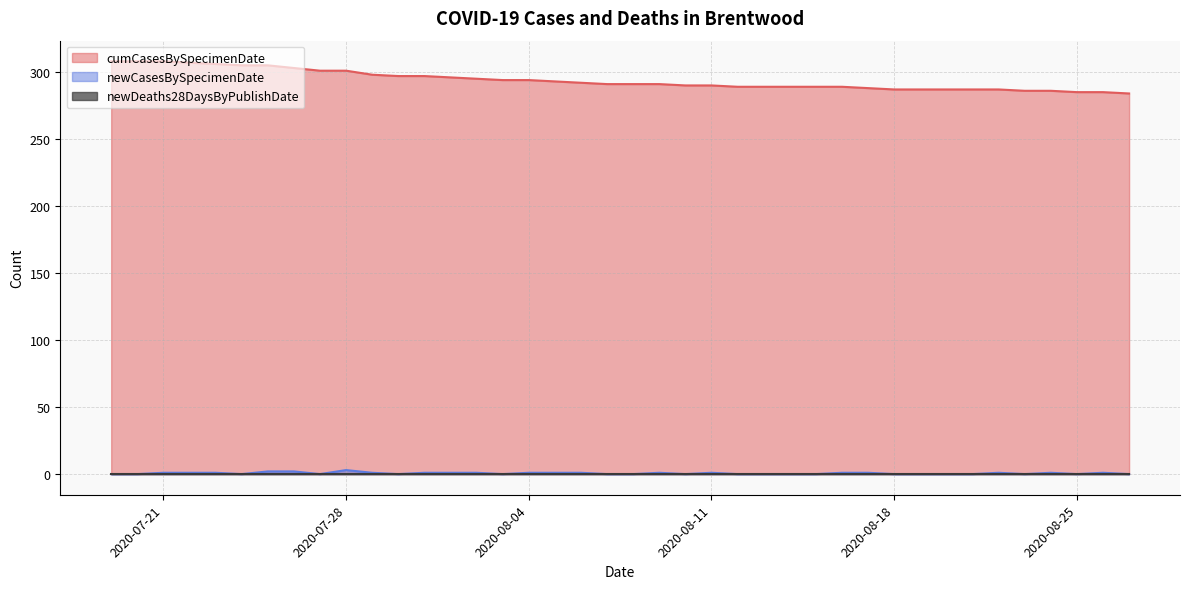

At which category is the sum across all series the highest?

2020-07-21